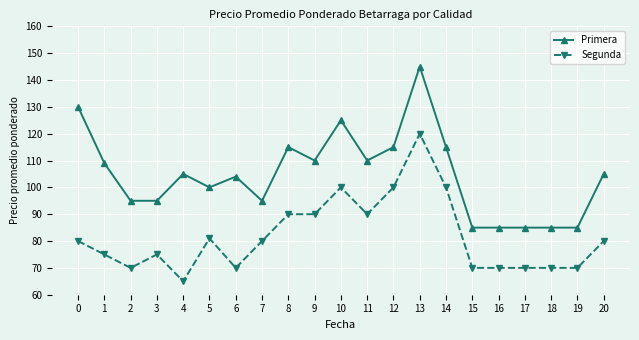

Which series changed the most between 1 and 15?

Primera